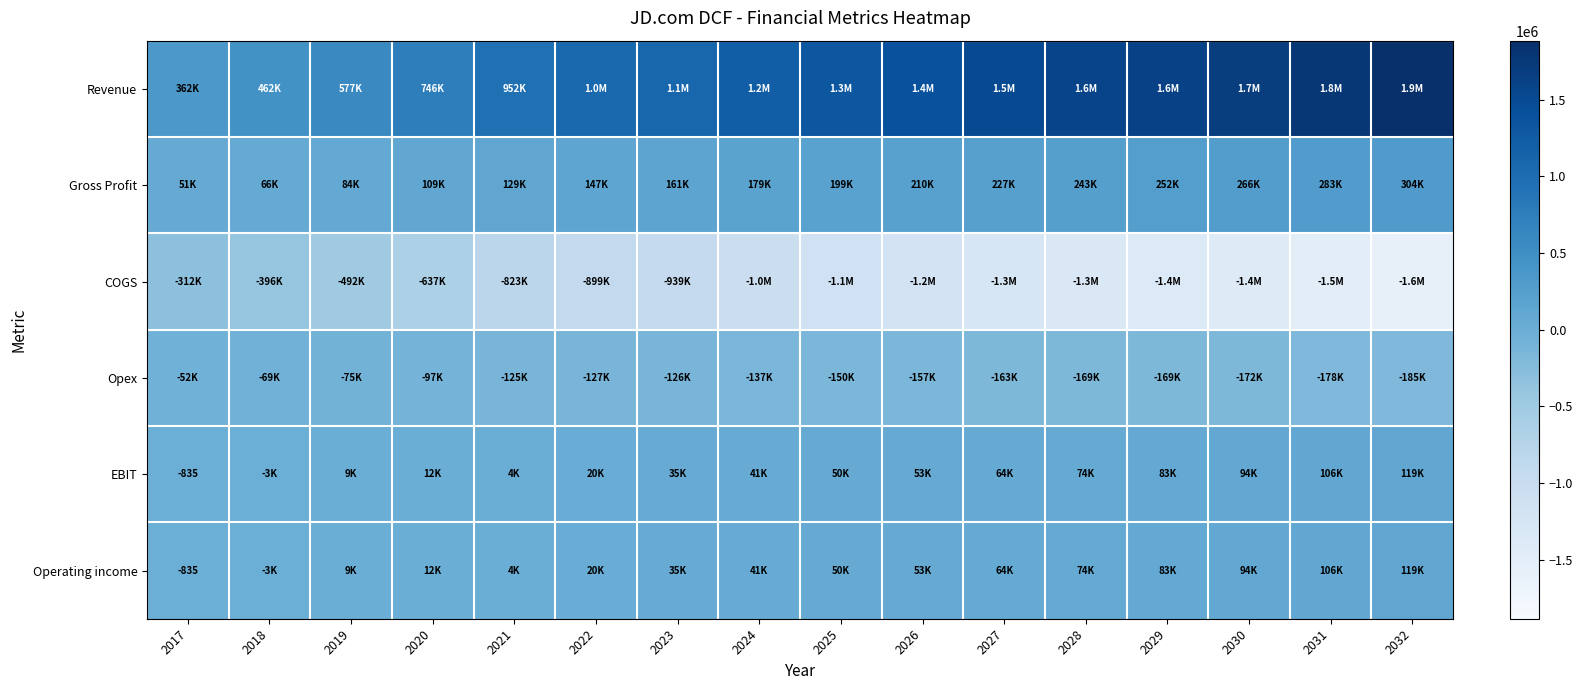

Which series has the widest spread of values?

Revenue